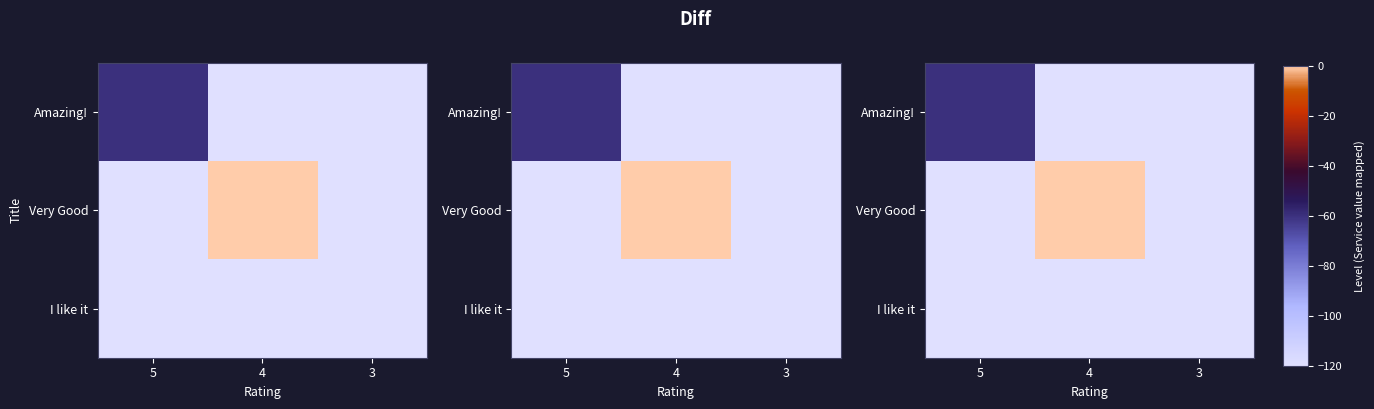

What is the total value across all series at 5?

-300